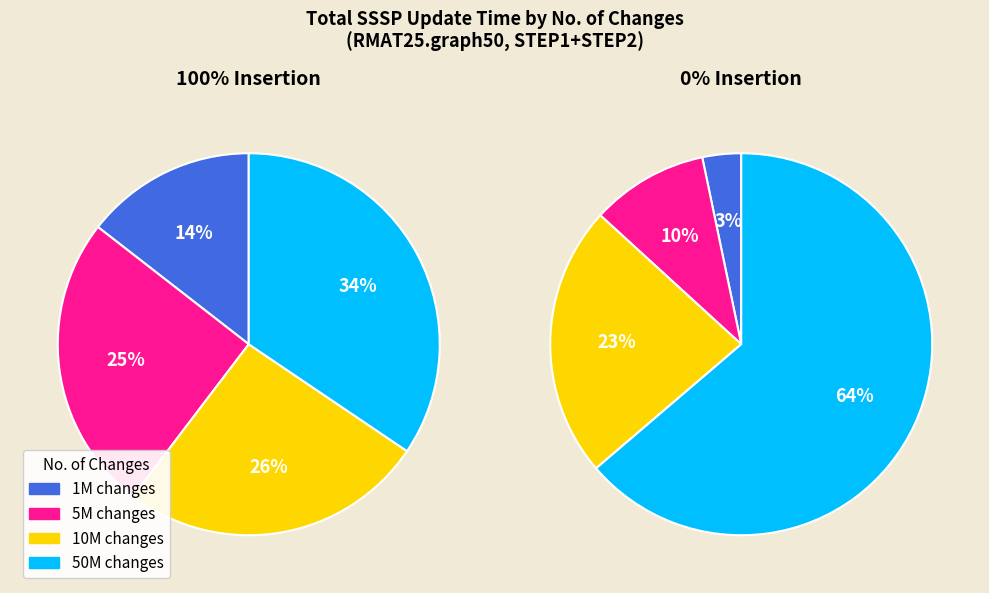

True or false: 10M accounts for 26% of the total.

True